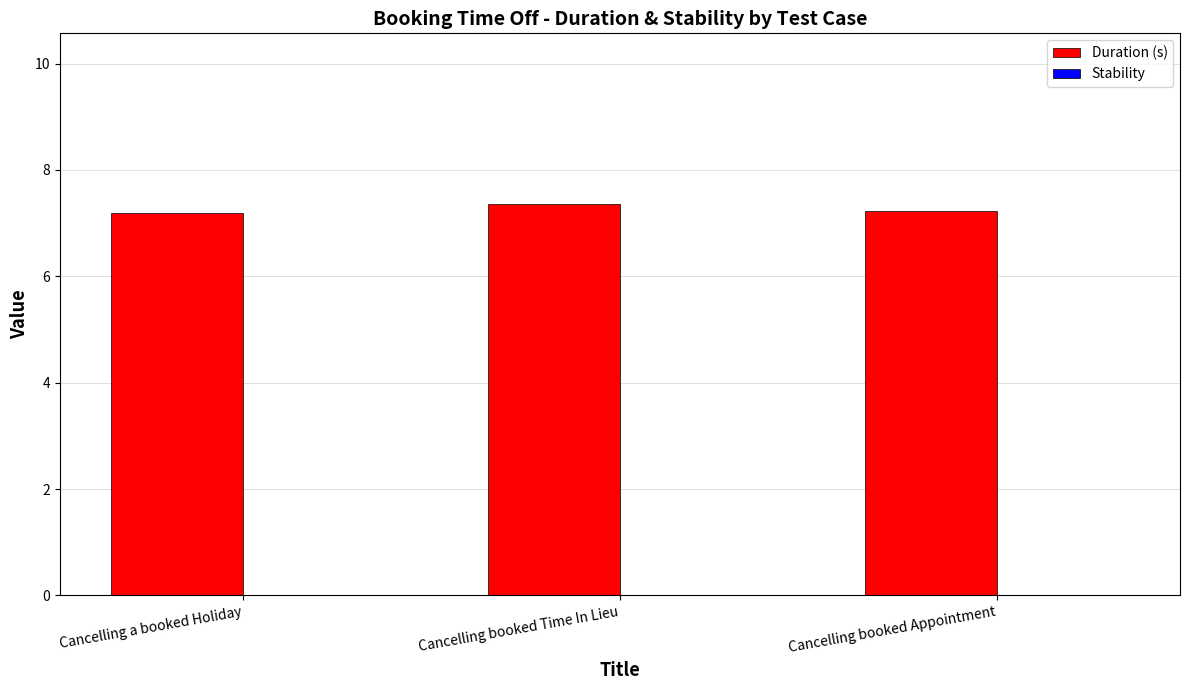

Approximately how many times larger is the value at Cancelling booked Appointment compared to Cancelling a booked Holiday?

1.0